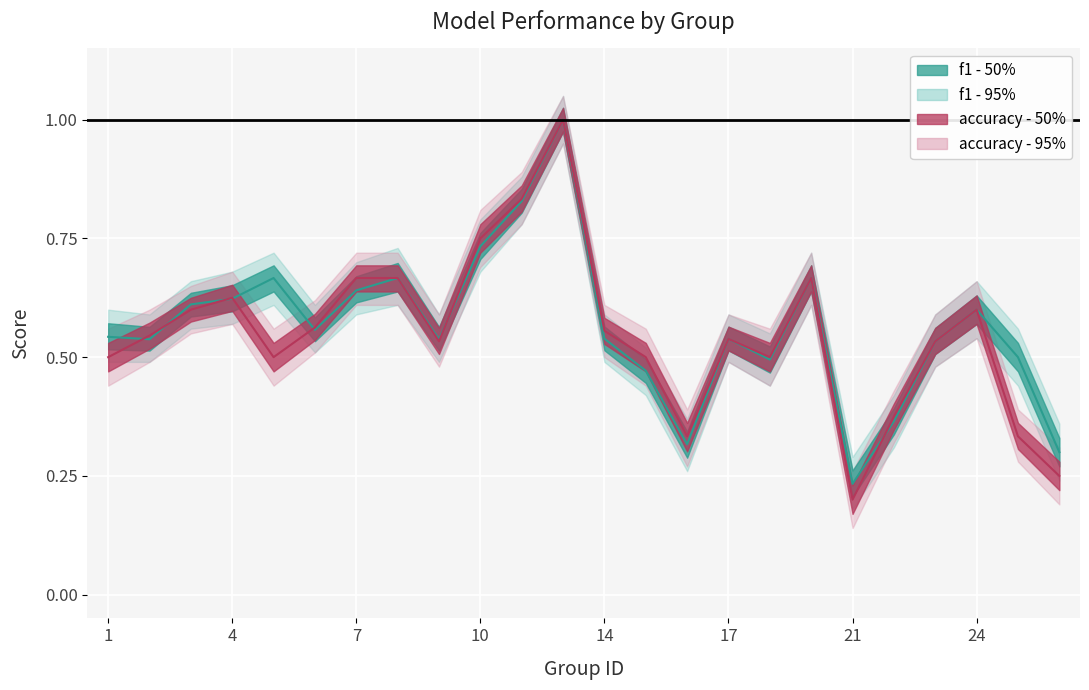

What is the average value of the f1 series?

0.6